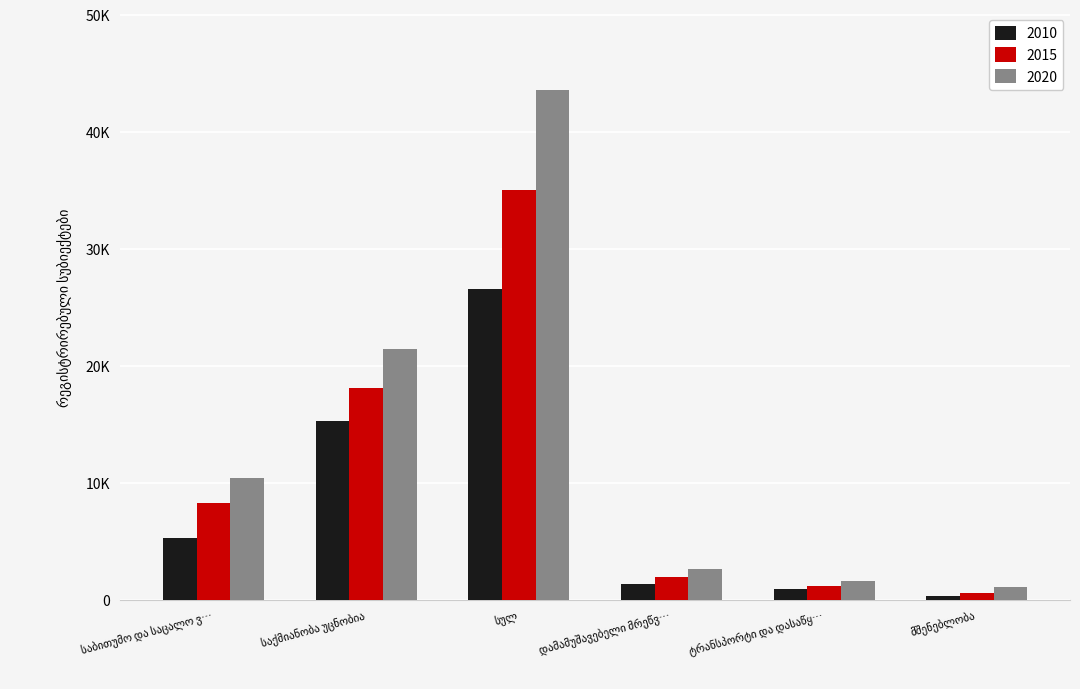

Where does the 2015 series first go above 8275?

საქმიანობა უცნობია